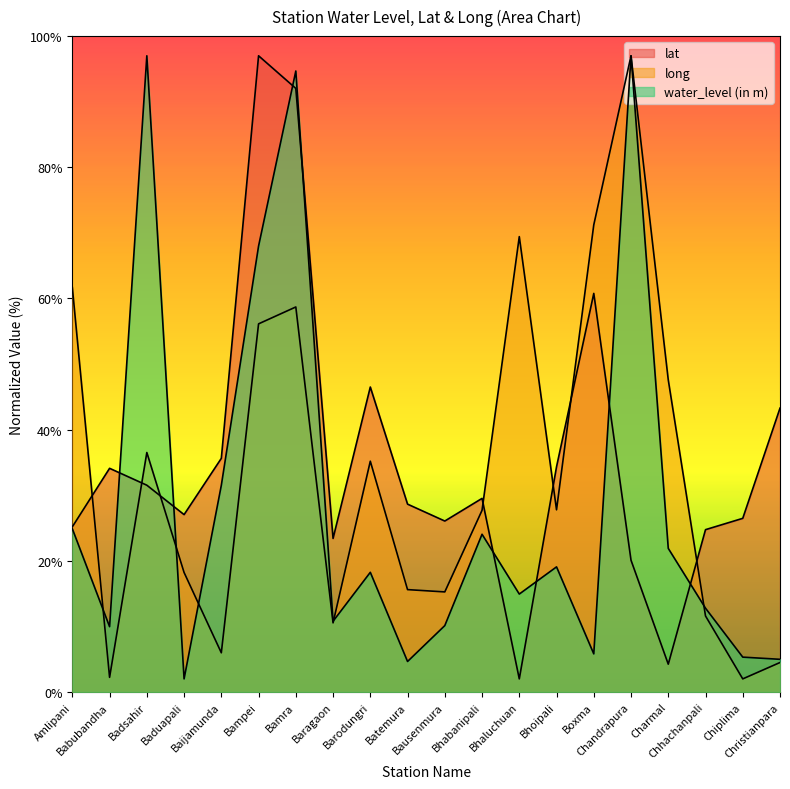

Reading left to right, extract all data points from this chart.

lat: 25.2	34.1	31.5	27.0	35.6	97.0	92.0	23.4	46.5	28.6	26.1	29.5	2.0	34.3	60.8	20.1	4.2	24.8	26.5	43.3
long: 61.7	2.2	36.5	18.2	6.0	56.1	58.7	10.5	35.2	15.6	15.3	27.7	69.4	27.8	71.2	97.0	47.6	11.6	2.0	4.5
water_level (in m): 24.9	10.0	97.0	2.0	31.5	68.0	94.7	10.8	18.2	4.7	10.1	24.1	14.9	19.1	5.8	97.0	21.9	12.8	5.3	5.0